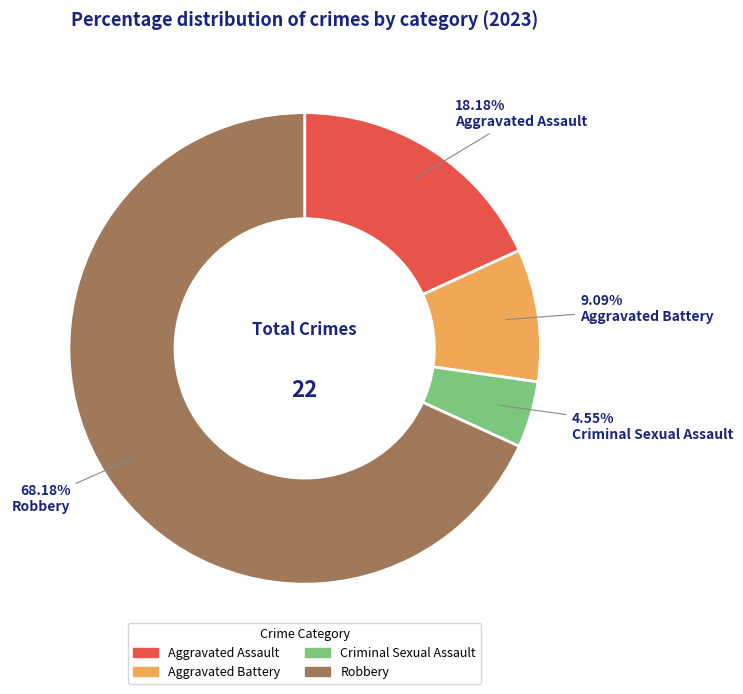

What percentage do Criminal Sexual Assault and Aggravated Battery together represent?

13.6%